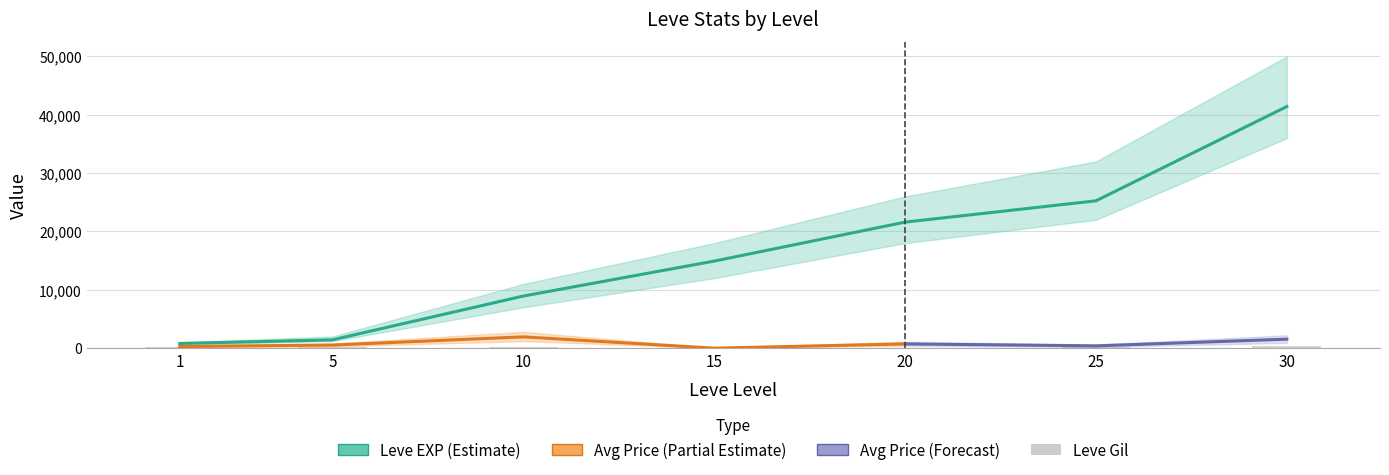

Is it true that Leve EXP equals 24364 at 15?

False